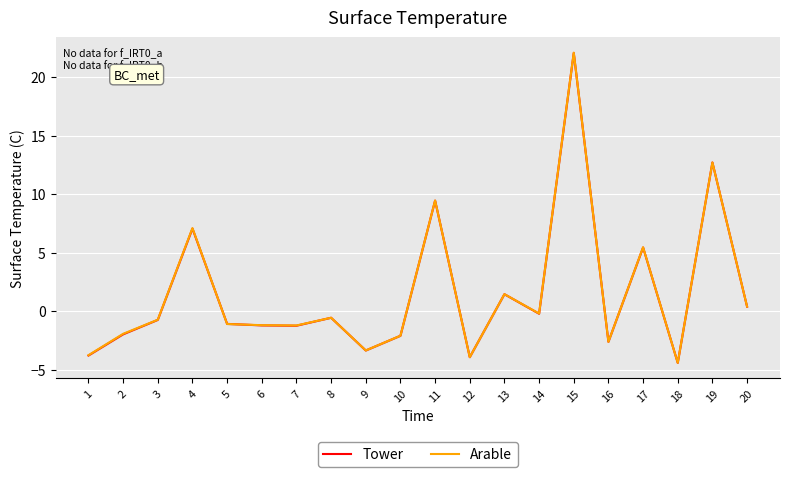

Where does the Tower series first go above 0?

4